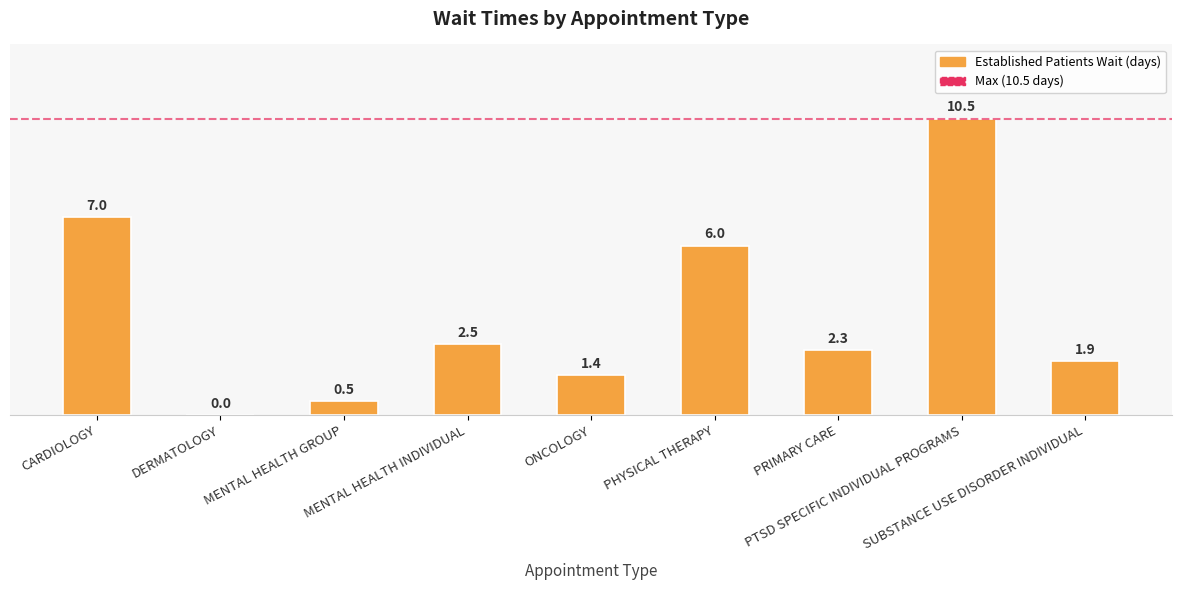

Reading right to left, list all the values displayed in this chart.

SUBSTANCE USE DISORDER INDIVIDUAL=1.9	PTSD SPECIFIC INDIVIDUAL PROGRAMS=10.5	PRIMARY CARE=2.3	PHYSICAL THERAPY=6.0	ONCOLOGY=1.4	MENTAL HEALTH INDIVIDUAL=2.5	MENTAL HEALTH GROUP=0.5	DERMATOLOGY=0.0	CARDIOLOGY=7.0